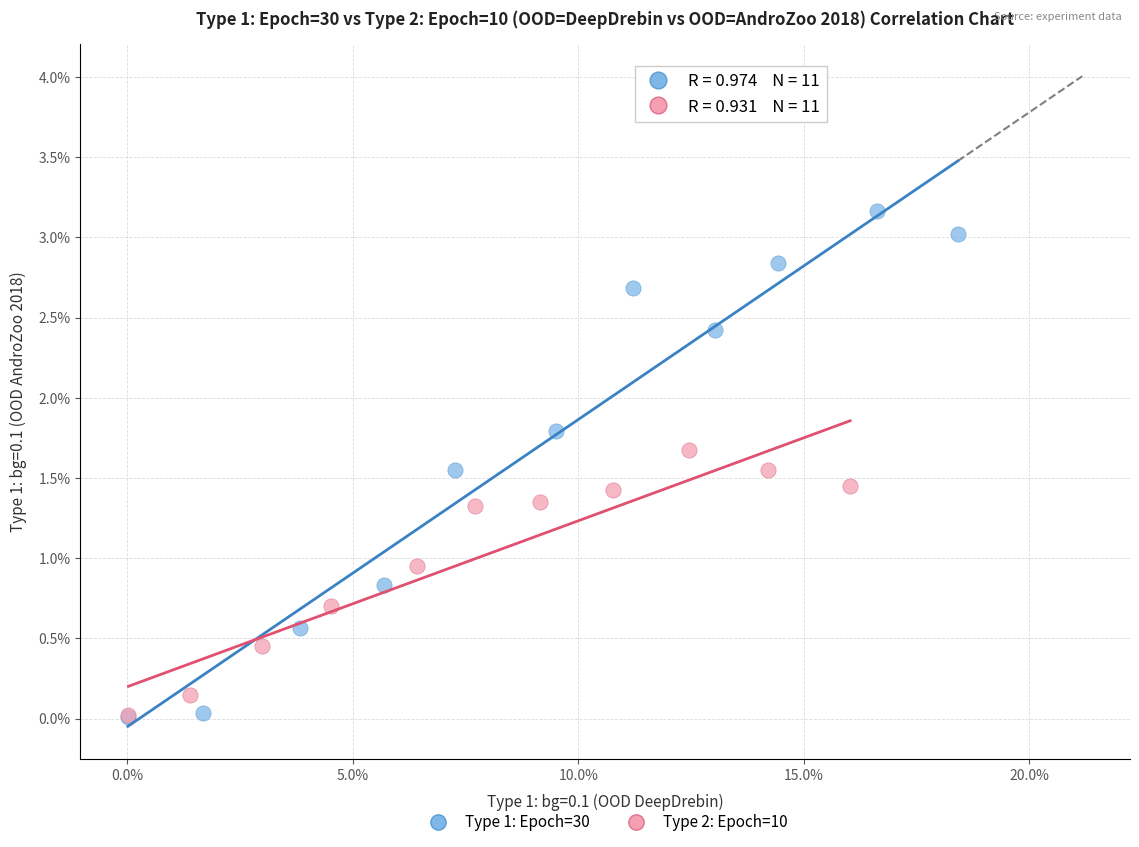

Which series has the largest Y range (max minus min)?

Type 1: Epoch=30